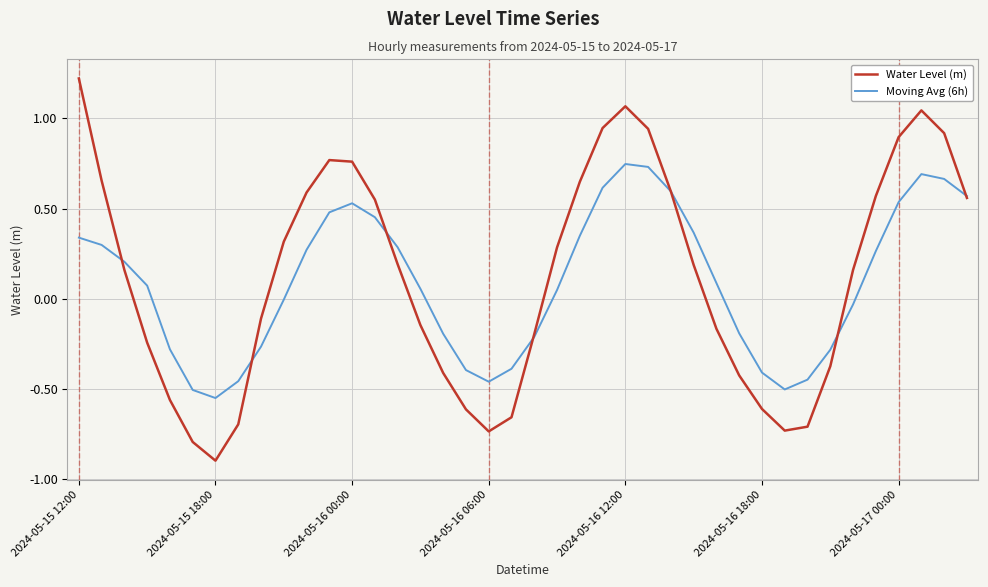

List the series in order of their overall mean, highest first.

Water Level (m), Moving Avg (6h)